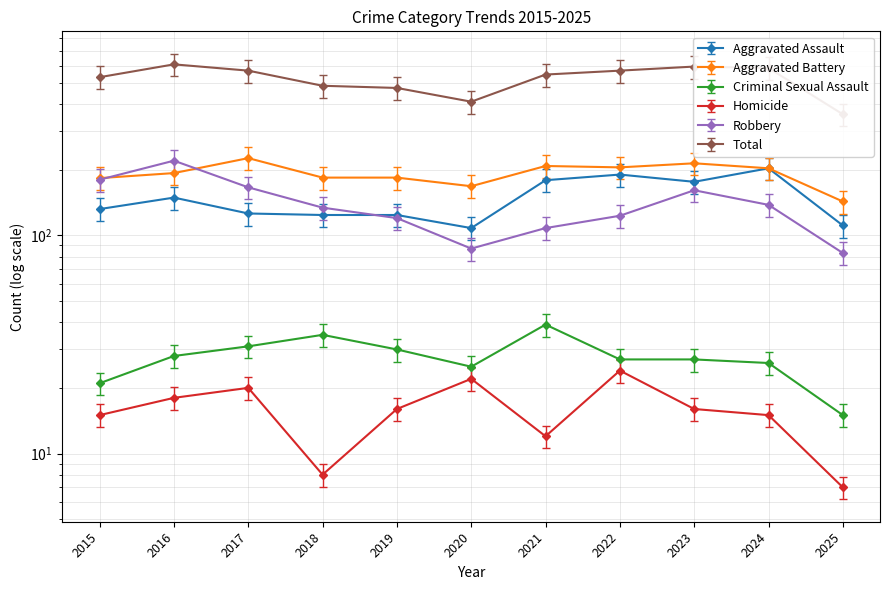

Reading left to right, transcribe all the data shown in this chart.

Aggravated Assault: 132	149	126	124	124	108	179	190	176	203	111
Aggravated Battery: 183	193	226	184	184	168	208	205	214	203	143
Criminal Sexual Assault: 21	28	31	35	30	25	39	27	27	26	15
Homicide: 15	18	20	8	16	22	12	24	16	15	7
Robbery: 180	220	166	134	120	87	108	123	161	138	83
Total: 531	608	569	485	474	410	546	569	594	585	359